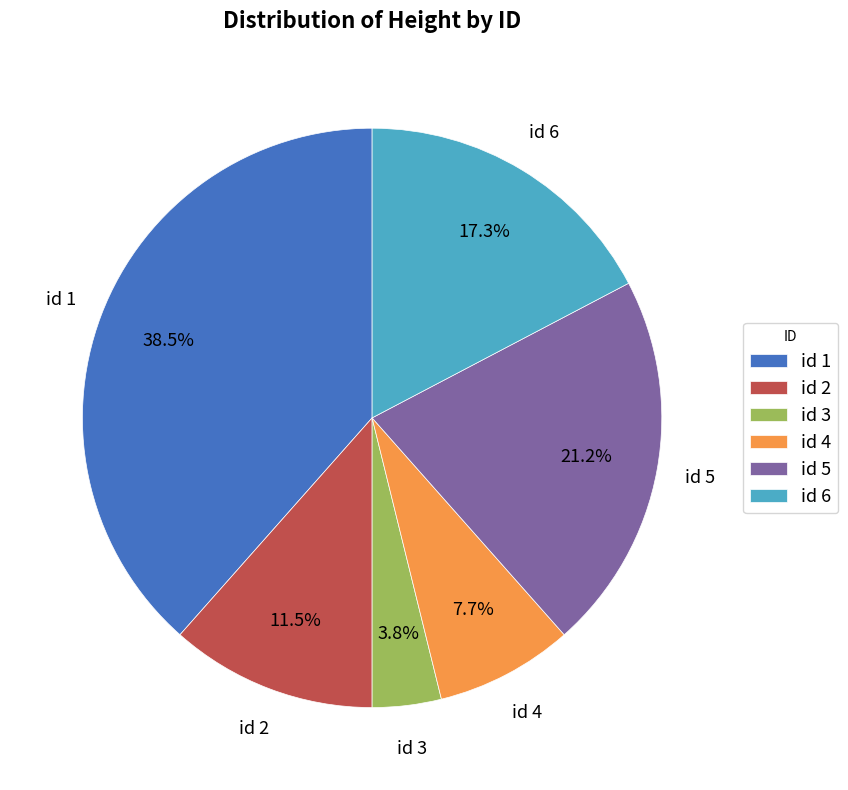

Rank the categories by value from lowest to highest.

id 3, id 4, id 2, id 6, id 5, id 1